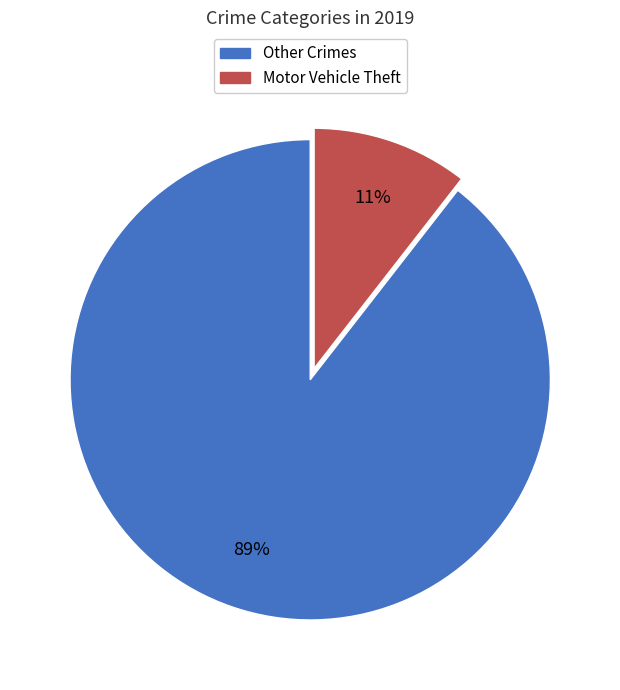

Is the sum of Other Crimes and Motor Vehicle Theft greater than half?

Yes